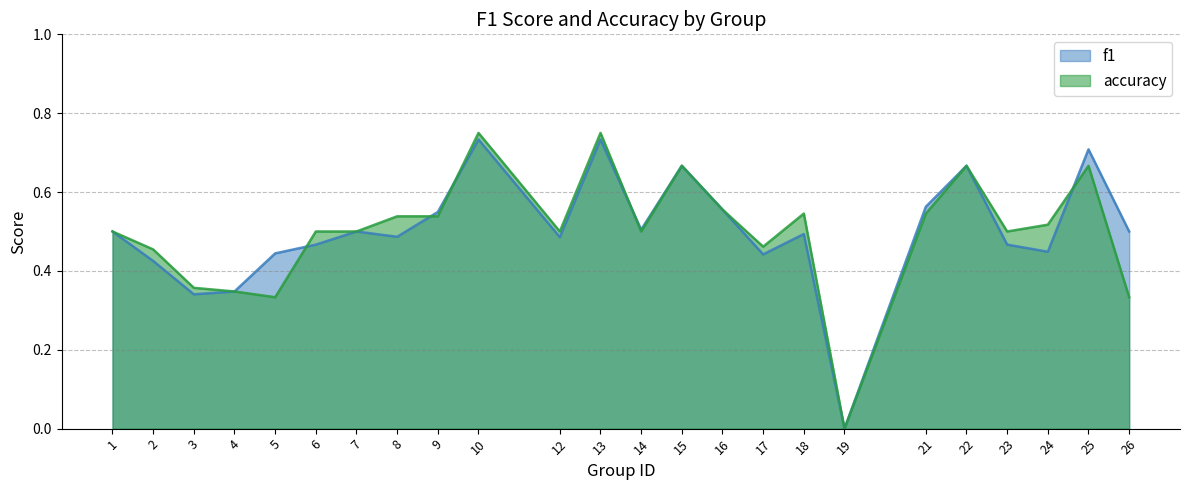

Is the value of f1 at 4 greater than the value of accuracy at 15?

No